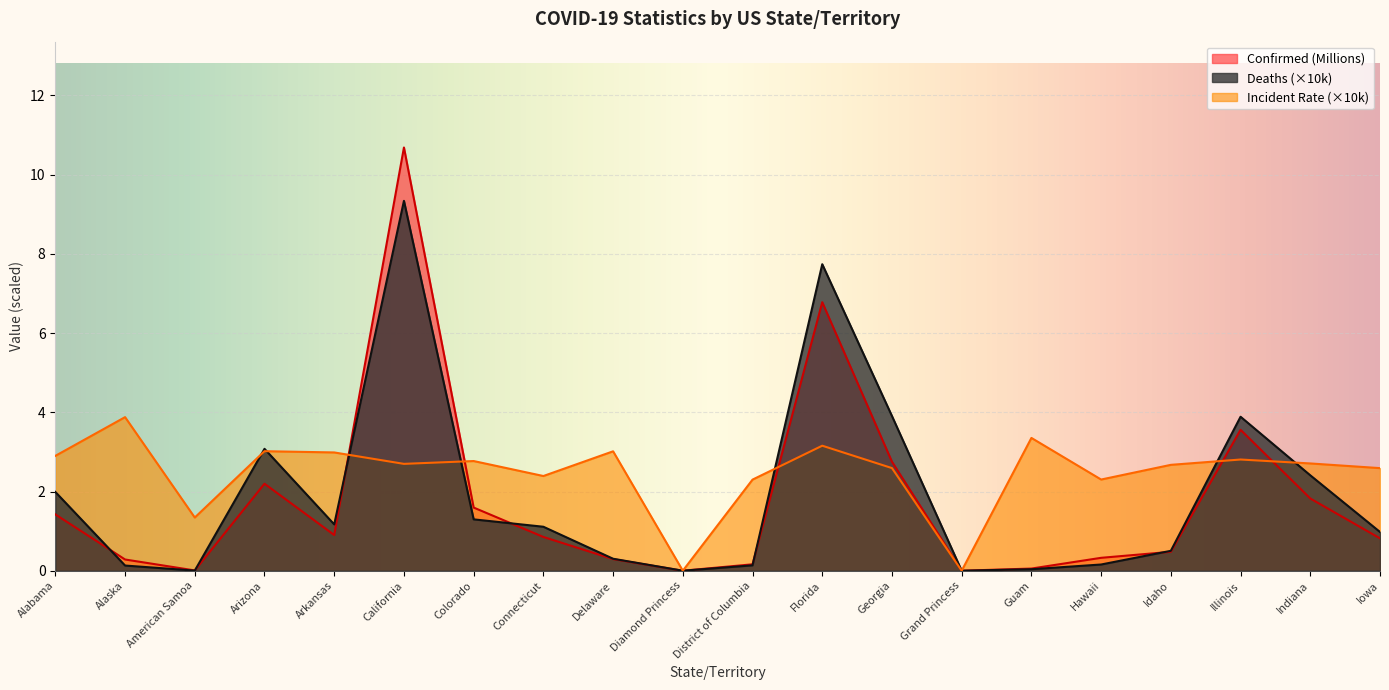

Which category has the highest value in the Confirmed series?

California